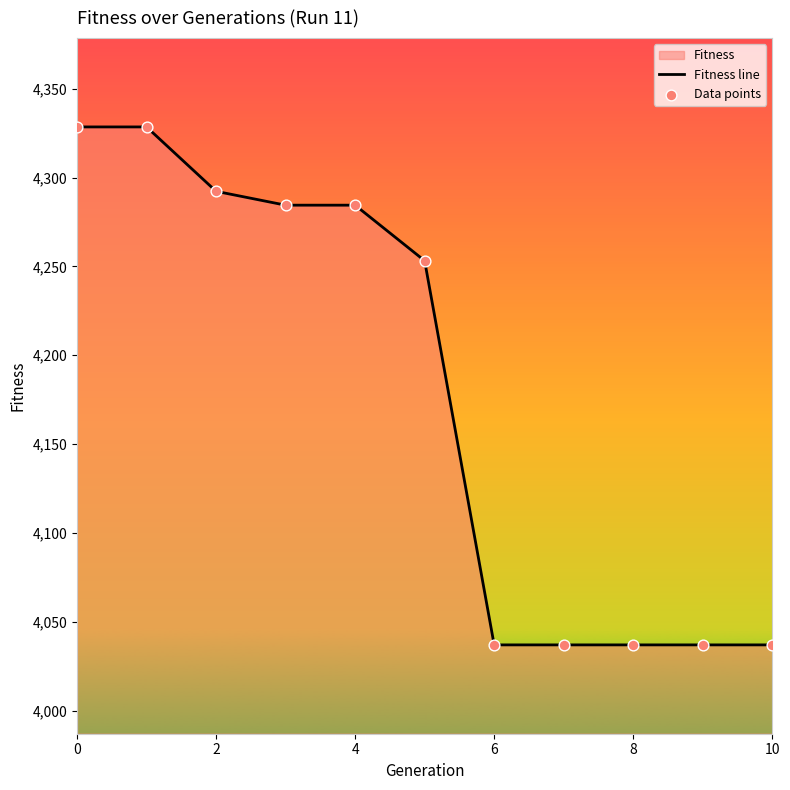

Which series has the largest total across all categories?

Fitness line